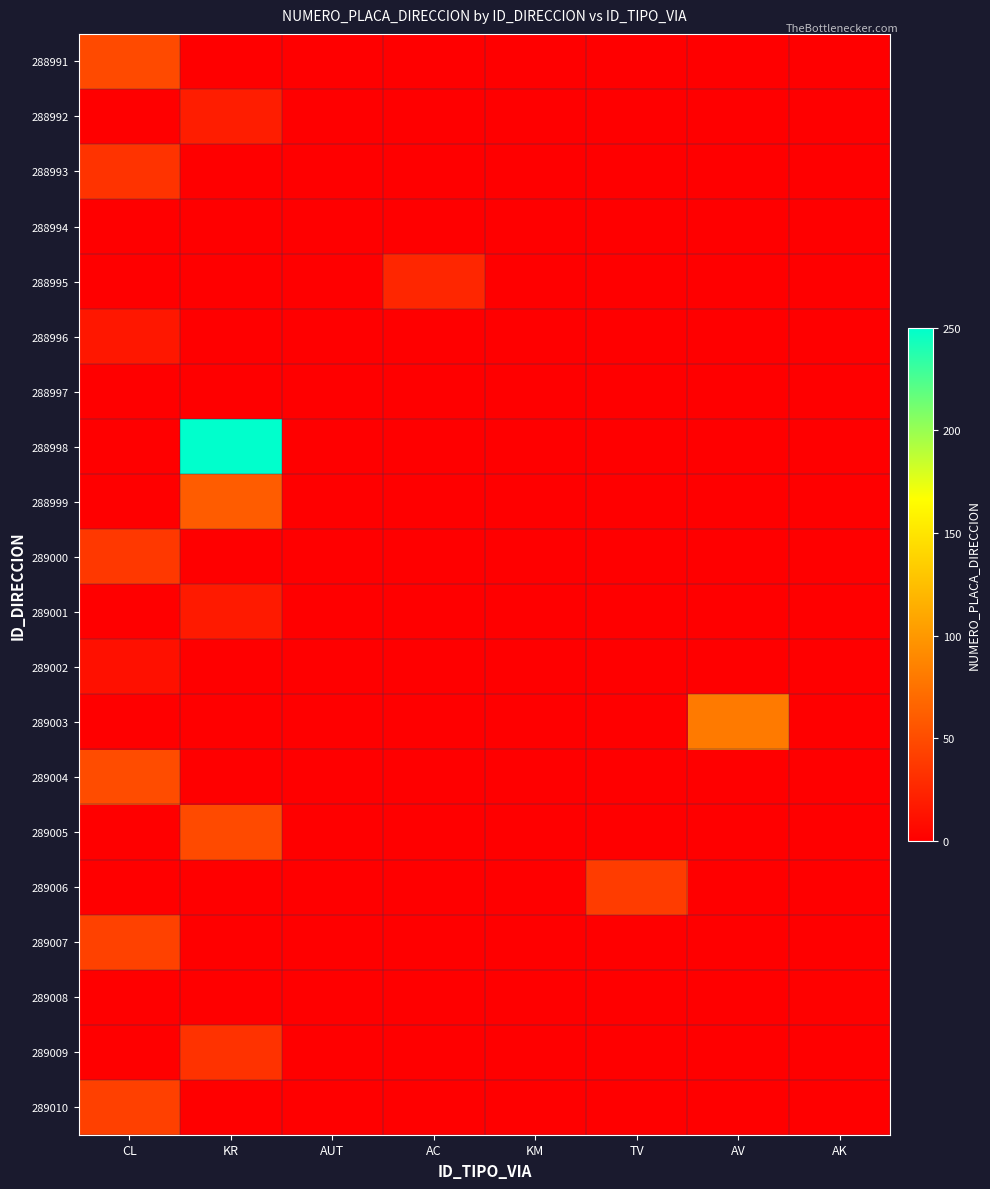

What is the spread (max minus min) of values at AV?

80